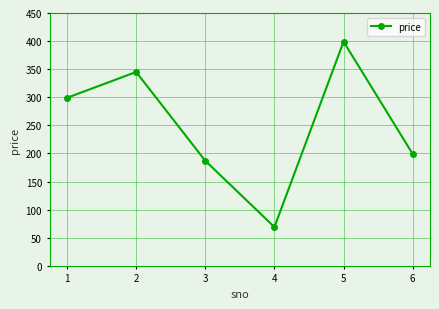

The chart shows a value of 118 at 1. True or false?

False